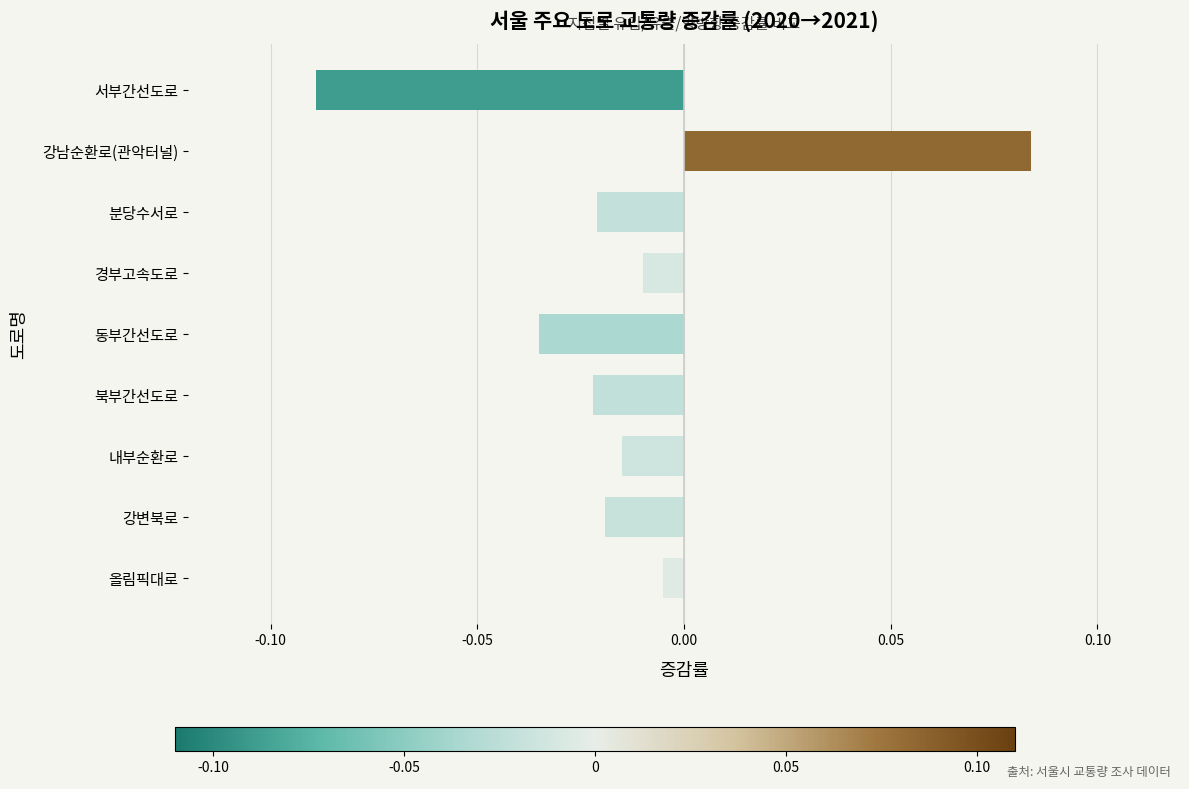

Between 동부간선도로 and 내부순환로, which is larger?

내부순환로